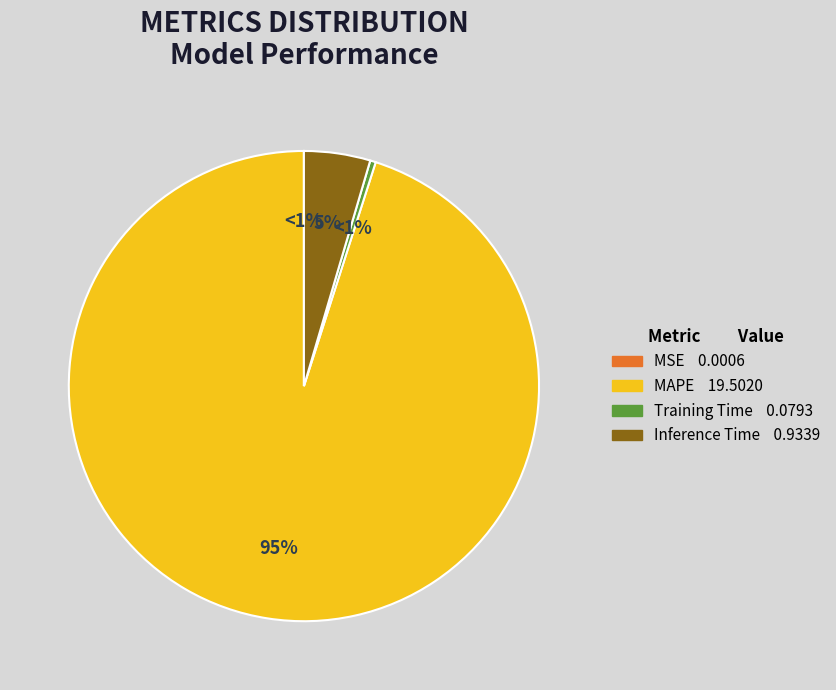

Rank the categories by value from lowest to highest.

MSE, Training Time, Inference Time, MAPE